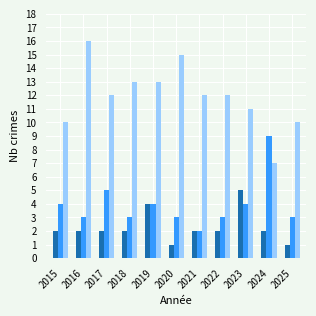

Which label corresponds to the largest value in the chart?

2016